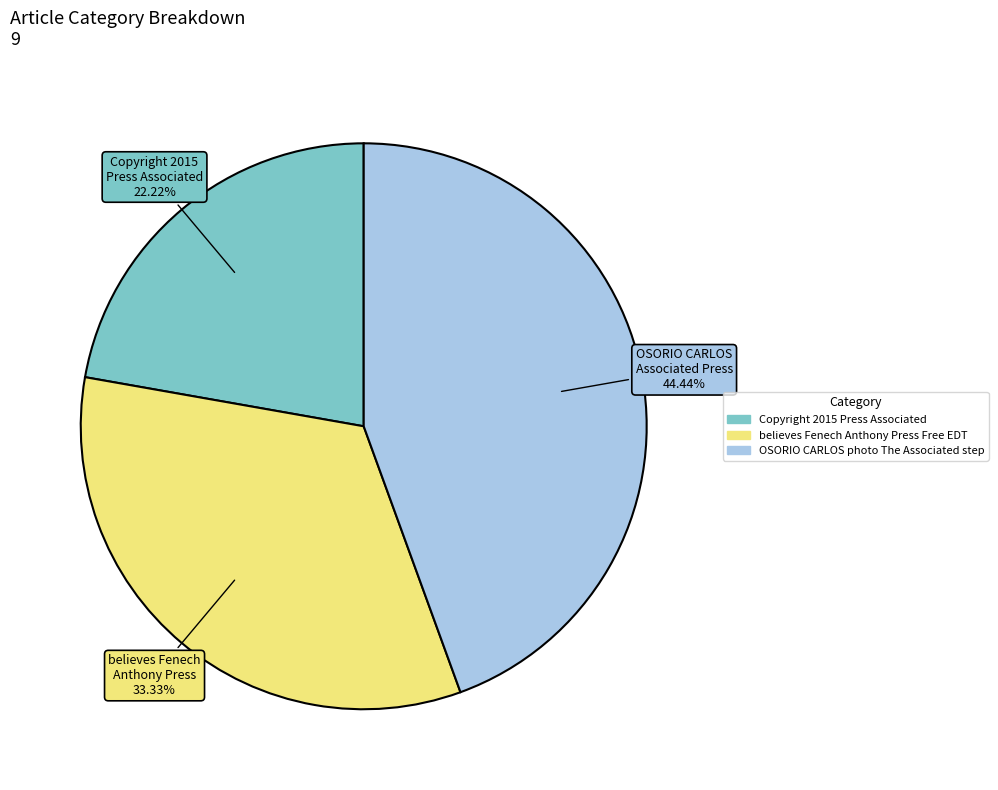

To the nearest percent, what is the difference between the largest and smallest slice percentages?

22%